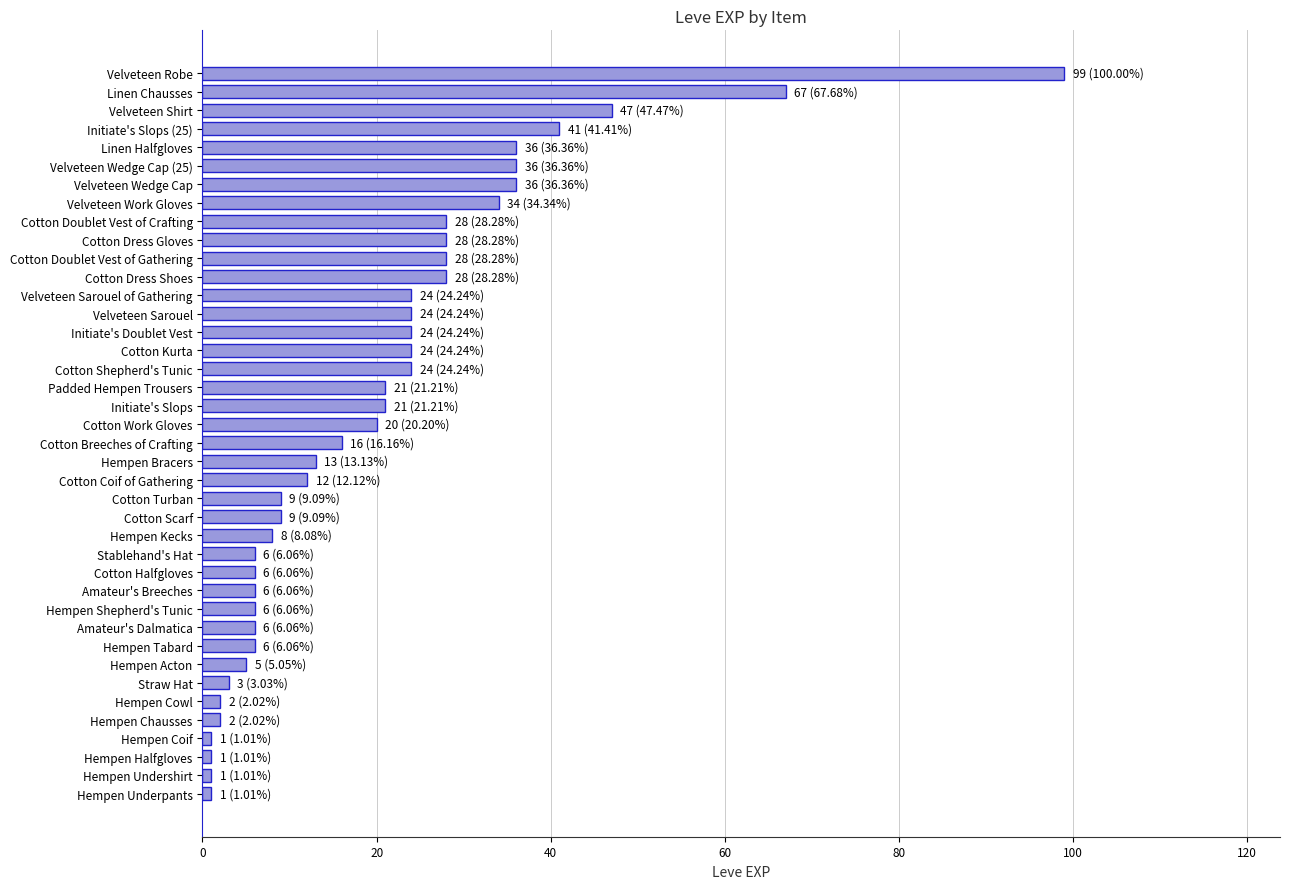

What is the change in value from Straw Hat to Hempen Tabard?

+3